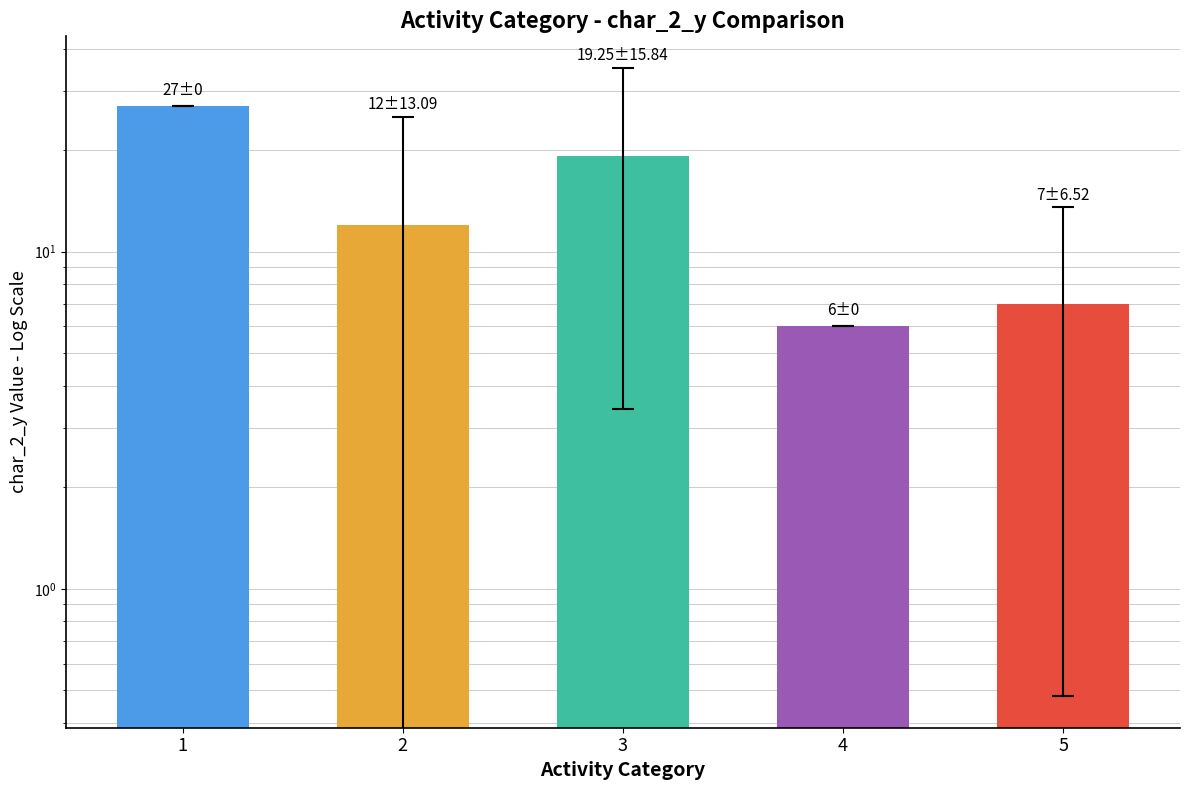

Which label corresponds to the largest value in the chart?

1